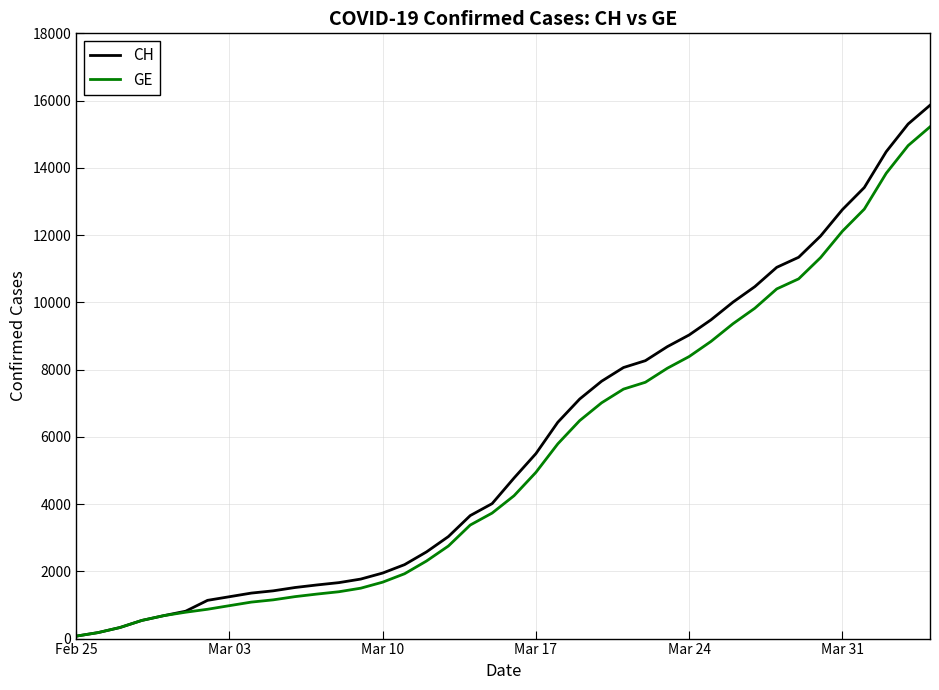

What is the greatest value displayed?

15861